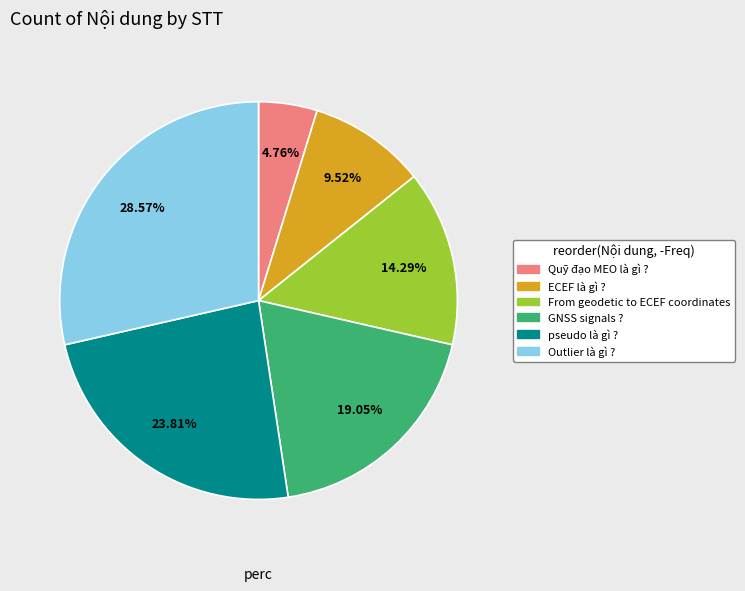

Count the number of slices in the pie.

6